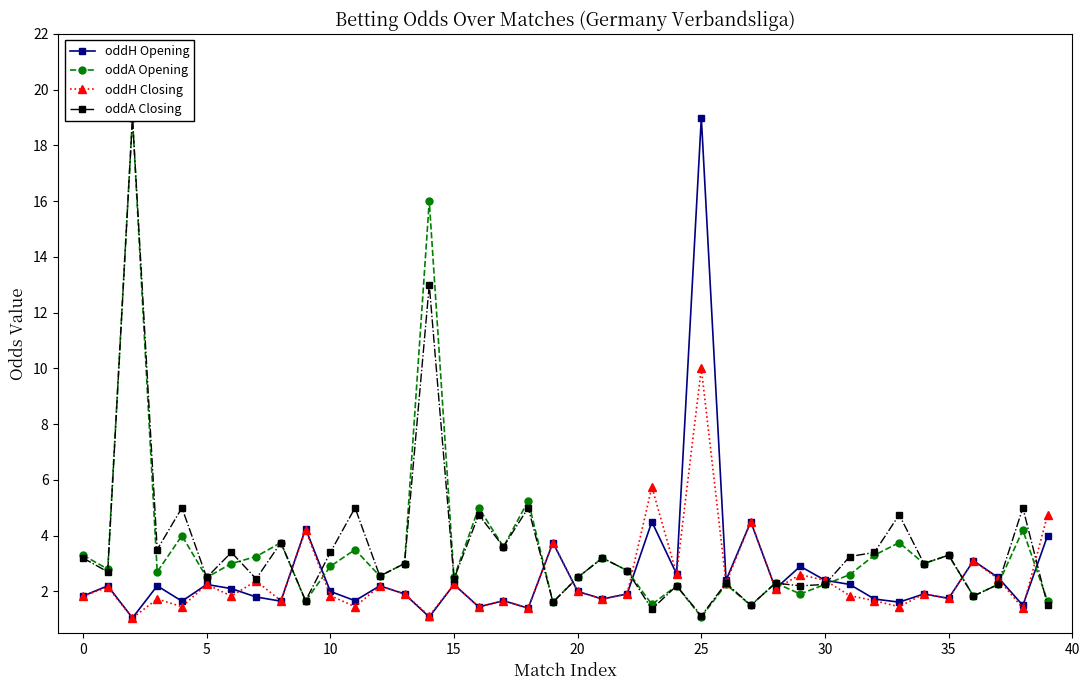

What is the difference between the oddA Closing values at 35 and 13?

0.3